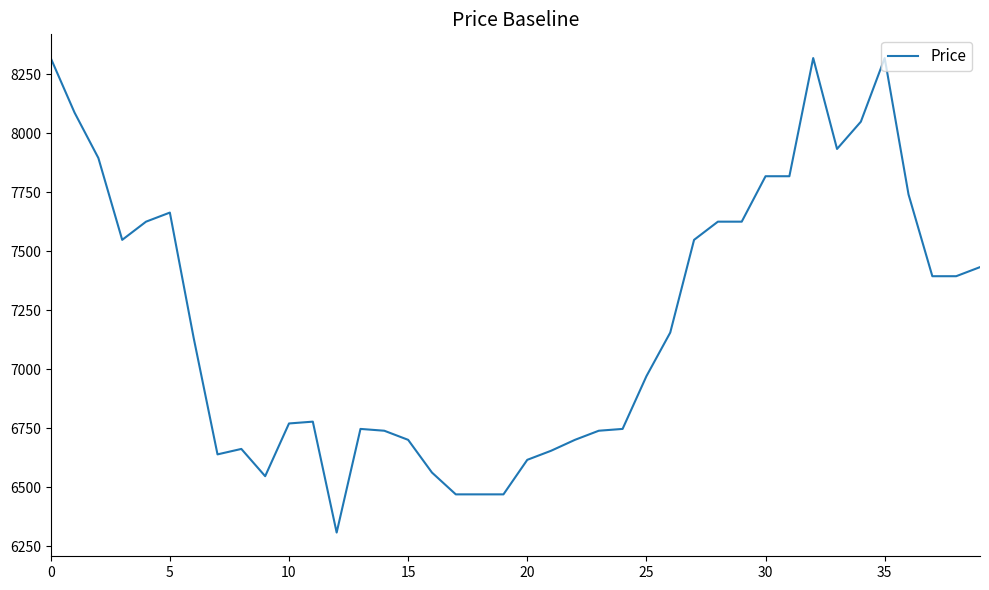

True or false: the data has more than 2 interior local peaks.

True